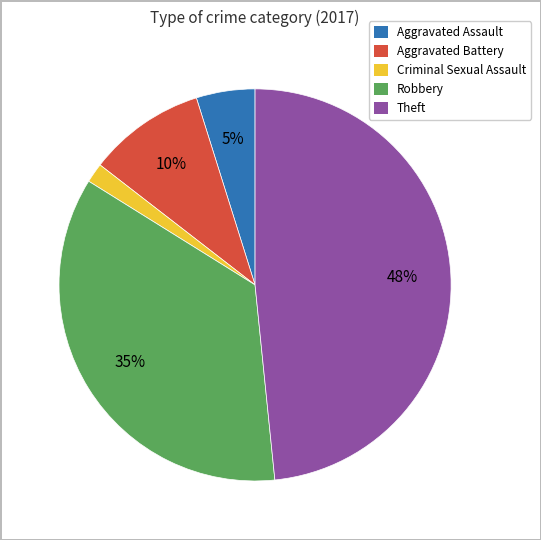

Does any single category account for the majority?

No